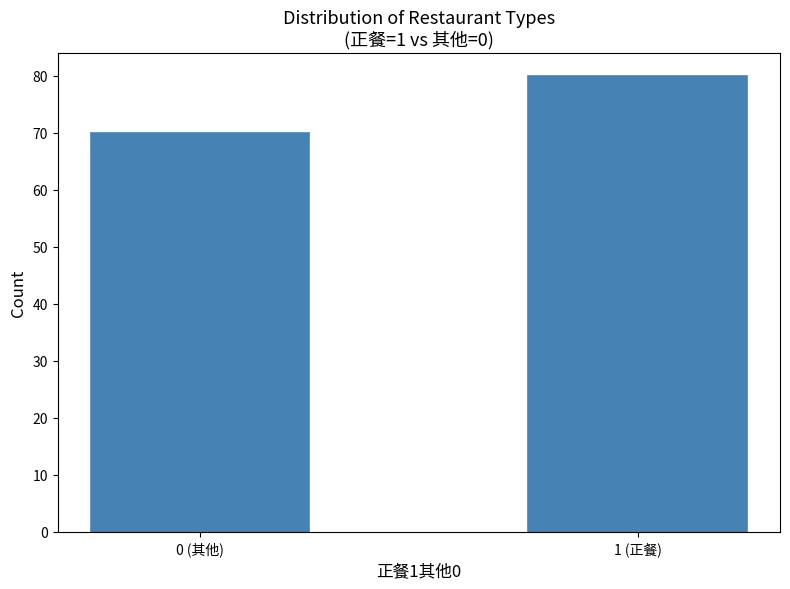

Reading right to left, transcribe all the data shown in this chart.

80	70